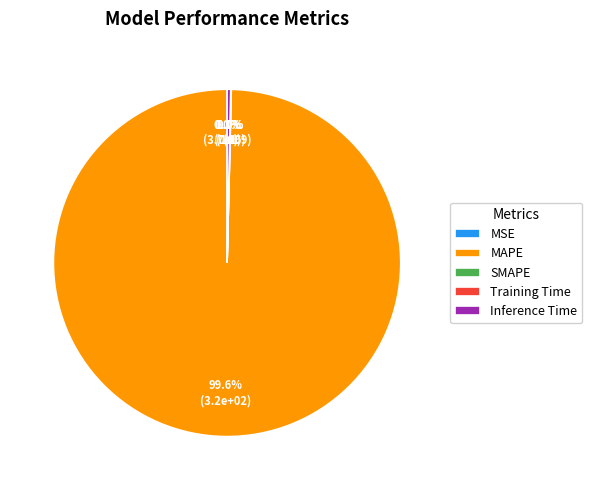

True or false: Training Time accounts for 1% of the total.

False